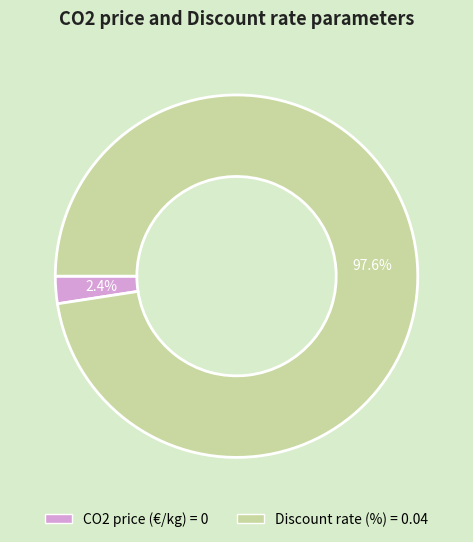

How many slices are in this pie chart?

2